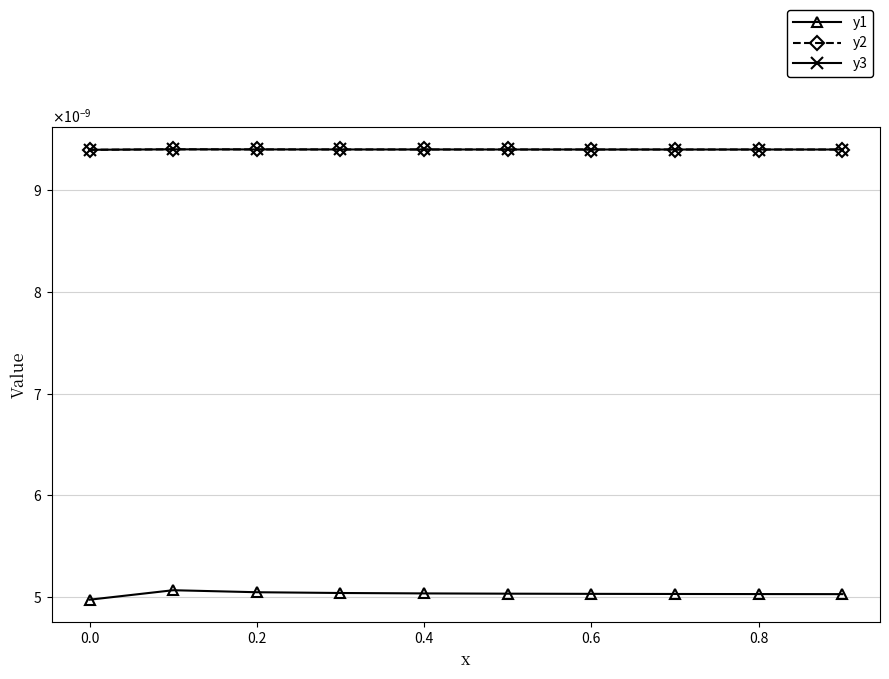

Rank the series by their maximum value, from highest to lowest.

y2, y3, y1